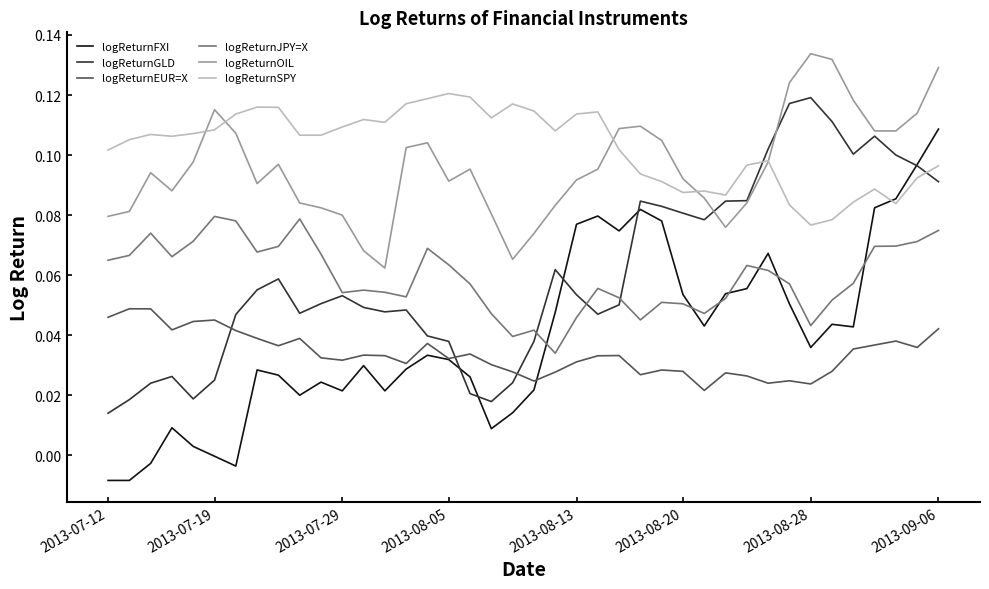

True or false: logReturnEUR=X and logReturnSPY cross at least once.

False